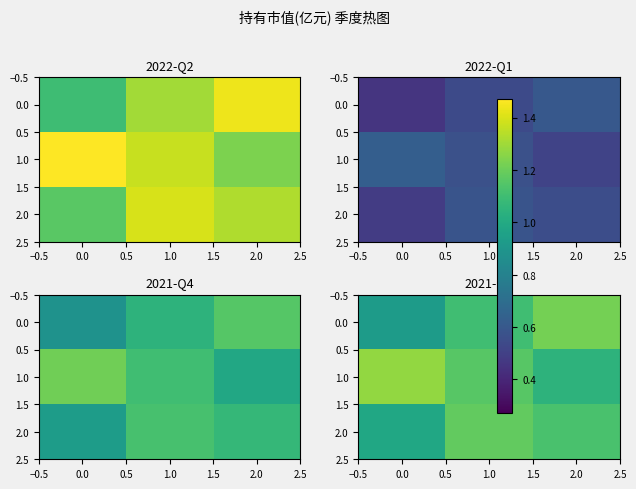

At how many categories does at least one series exceed 1?

3